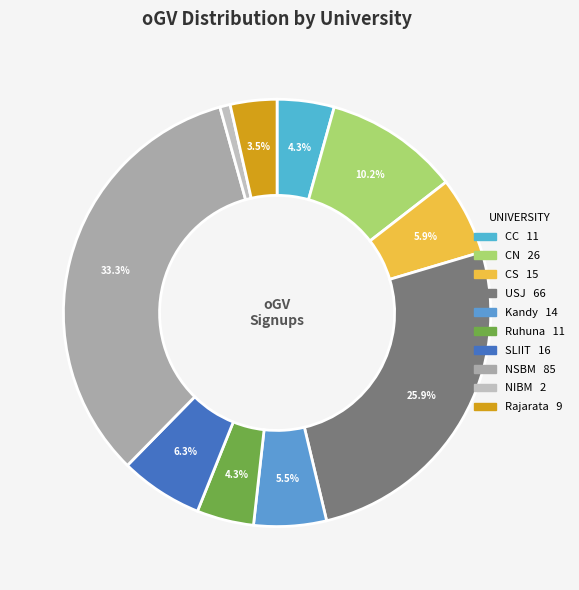

To the nearest percent, what percentage of the pie is Rajarata?

4%